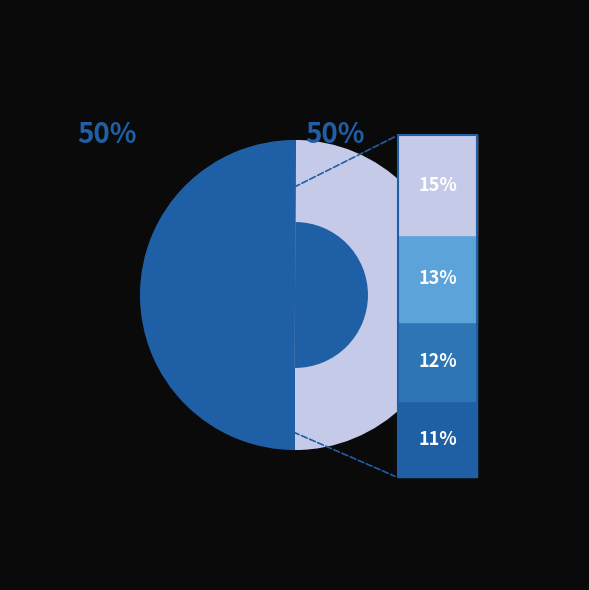

How many slices are in this pie chart?

2